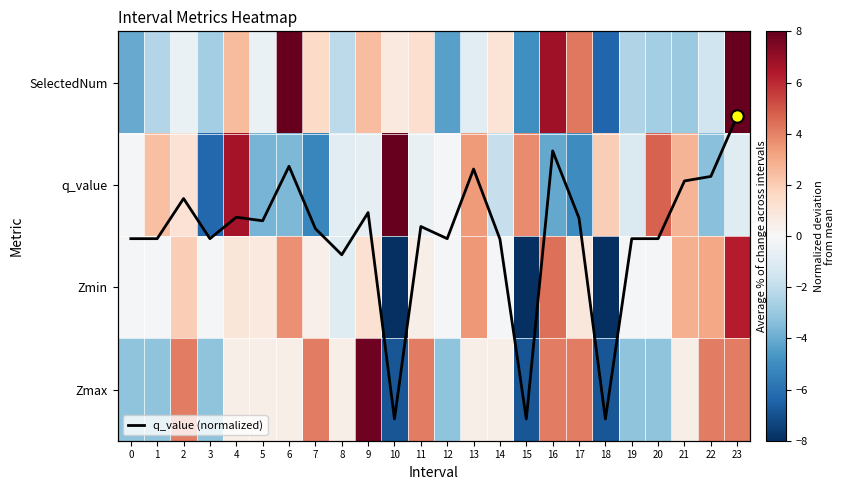

Which has a higher value, 4 or 8?

4